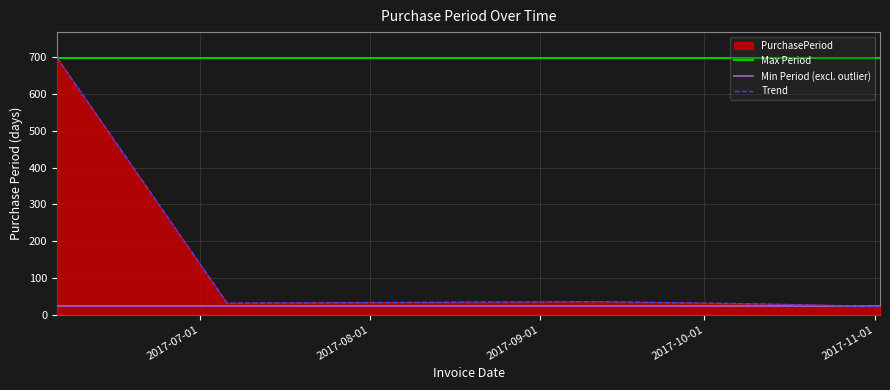

What is the smallest value displayed?

22